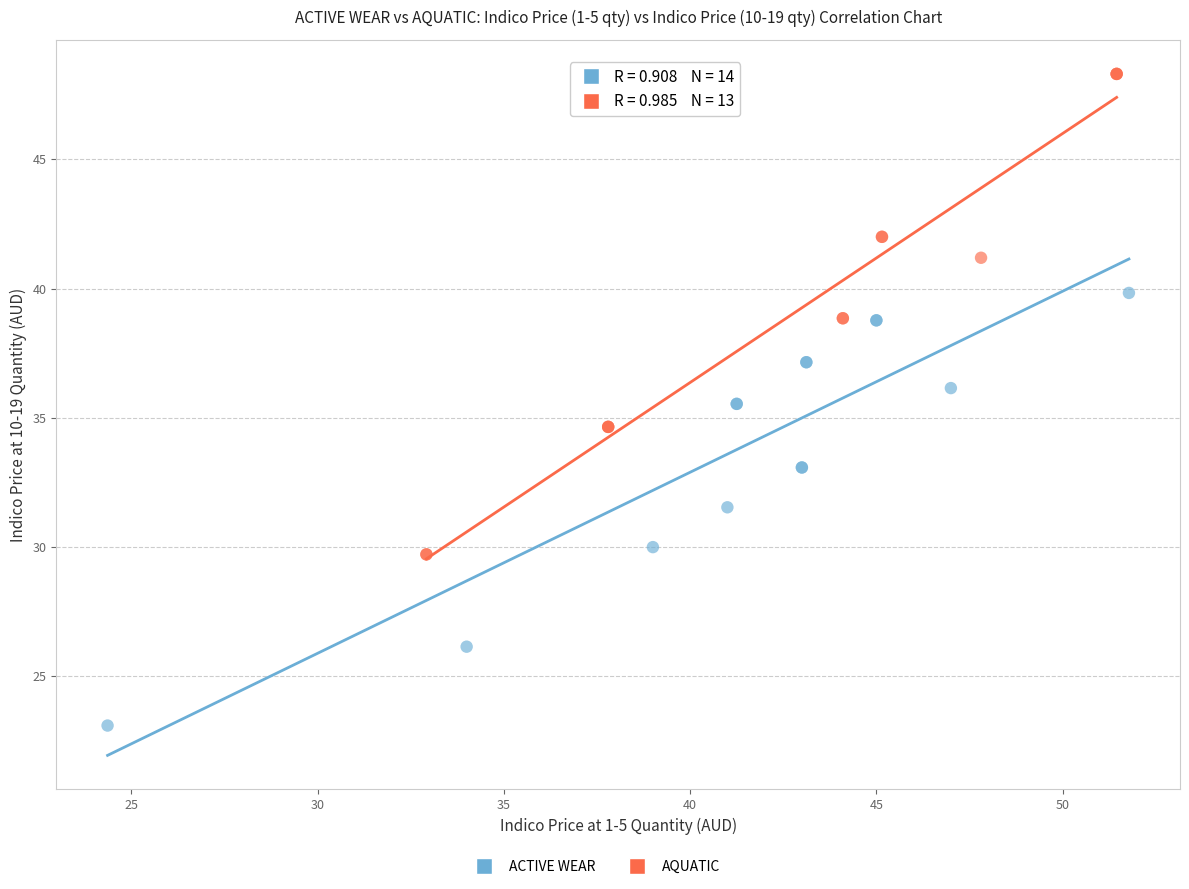

Which series contains the lowest Y value?

ACTIVE WEAR